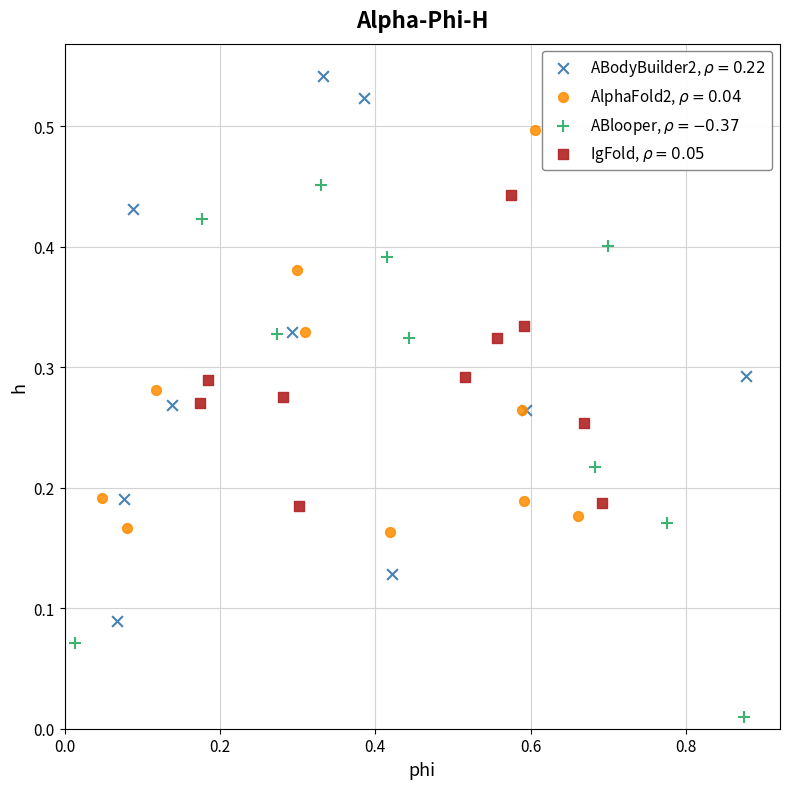

Which series has the largest Y range (max minus min)?

ABodyBuilder2, $\rho = 0.22$